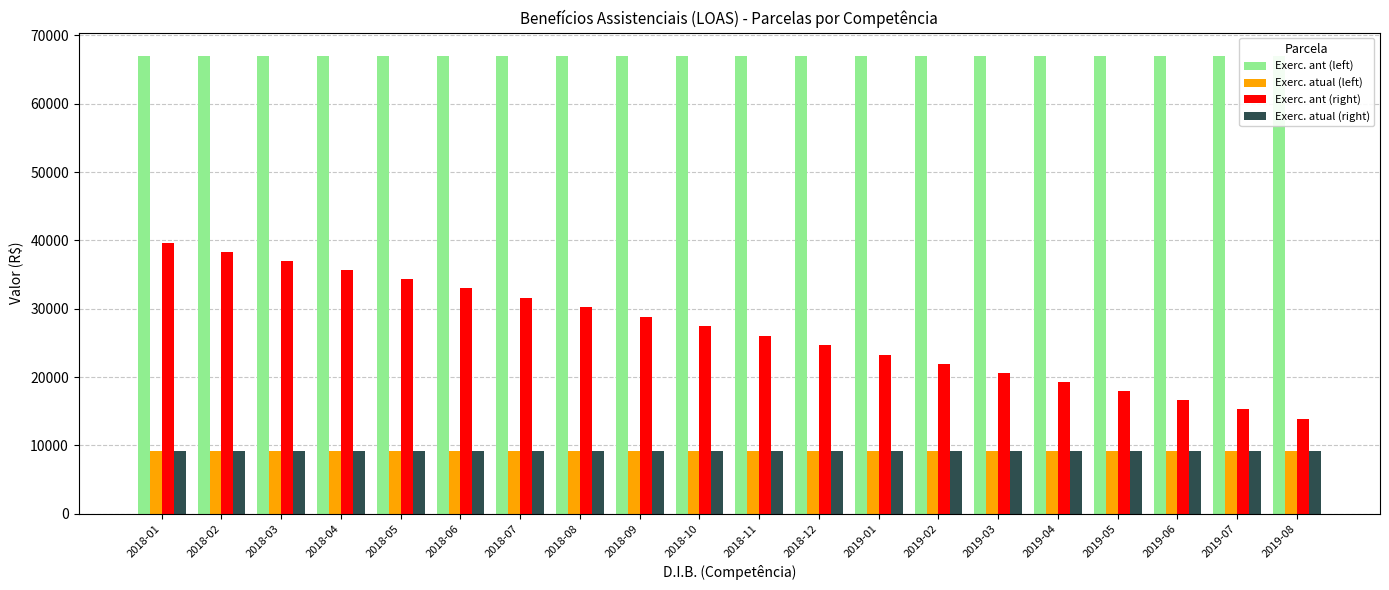

Which series has the largest total across all categories?

Exerc. ant (left)